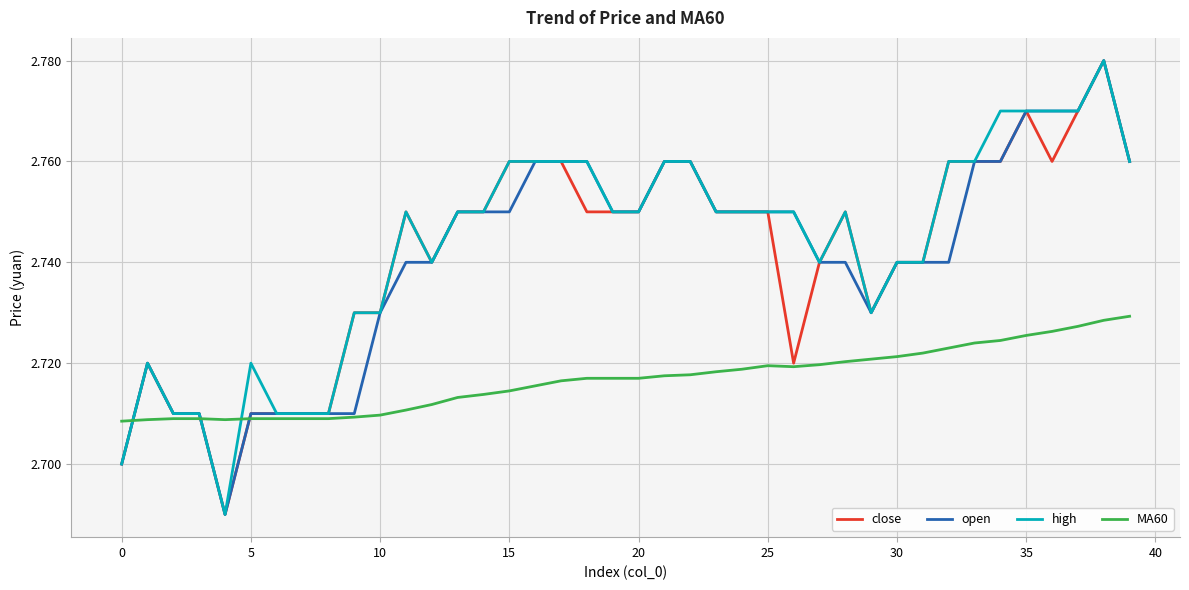

True or false: MA60 and high intersect in this chart.

True